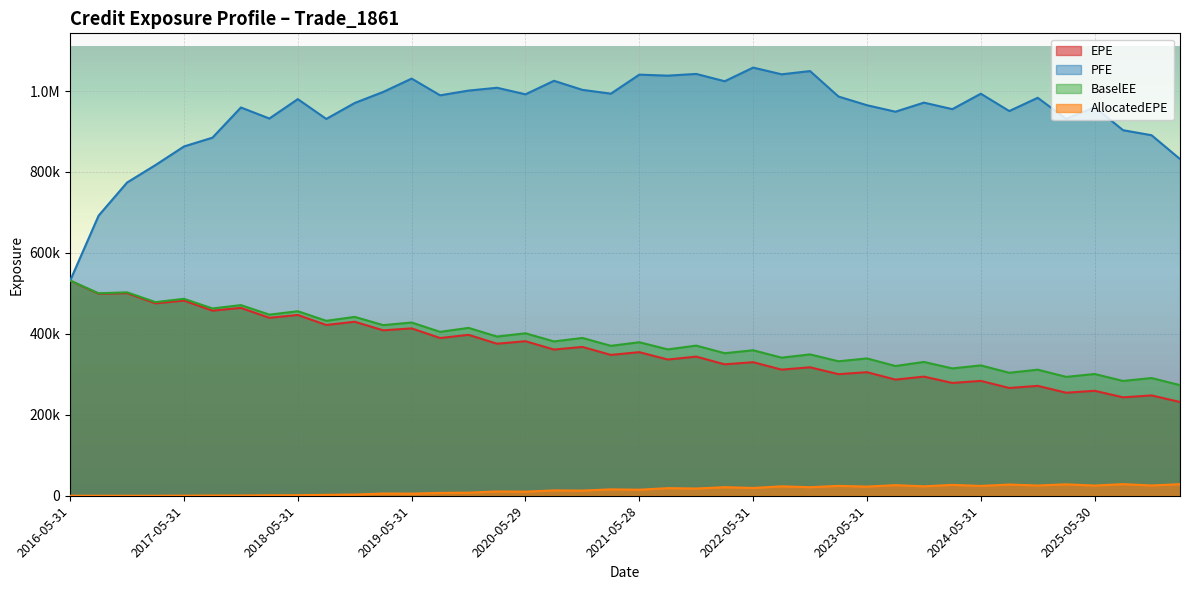

At which category is the sum across all series the highest?

2017-11-30